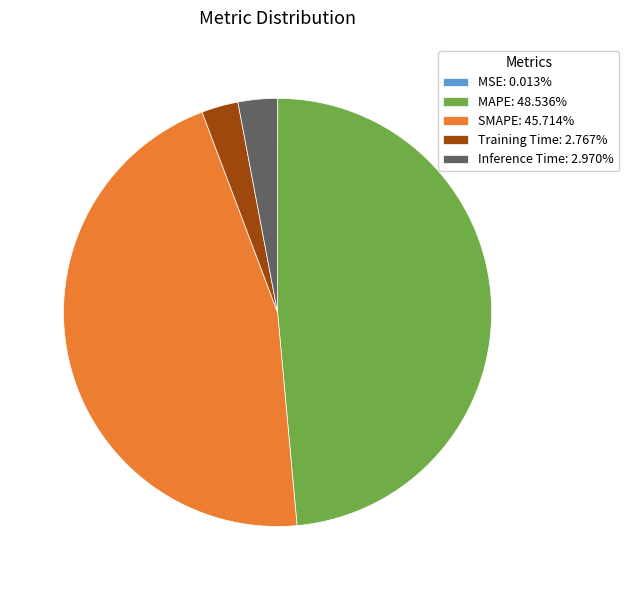

Combined, do Training Time: 2.767% and SMAPE: 45.714% account for over 50%?

No